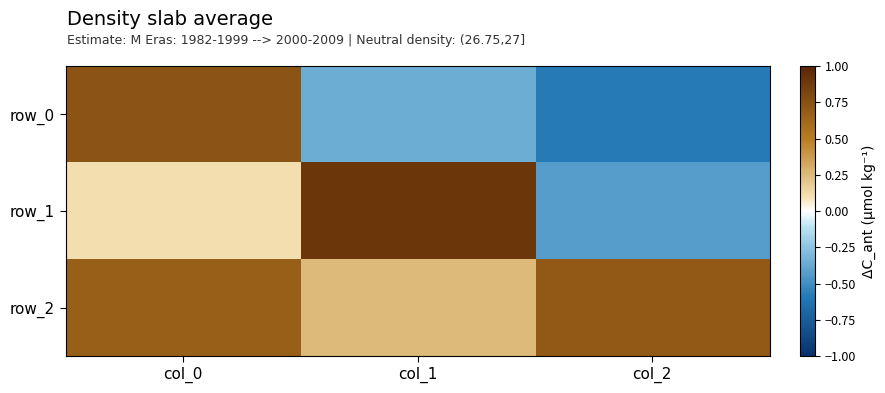

The row_2 series shows 0.3 at col_1. True or false?

True